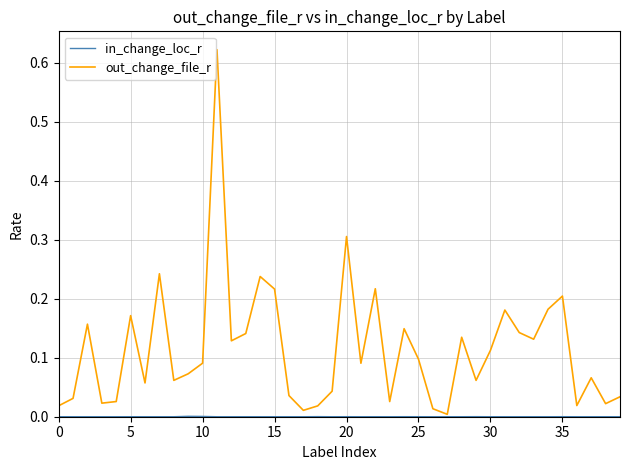

Which series has the widest spread of values?

out_change_file_r